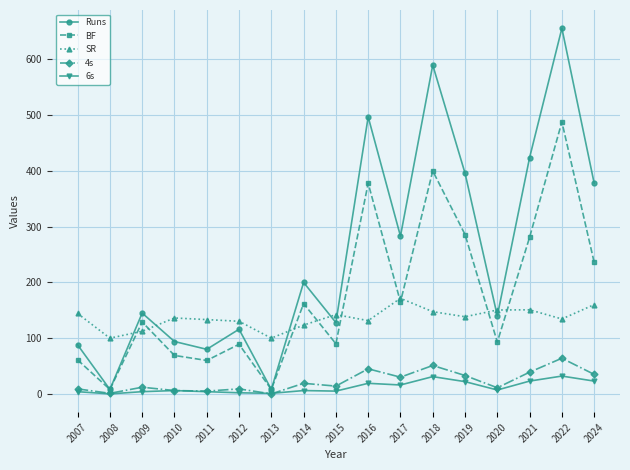

Between which two adjacent categories do SR and Runs first intersect?

2008 and 2009